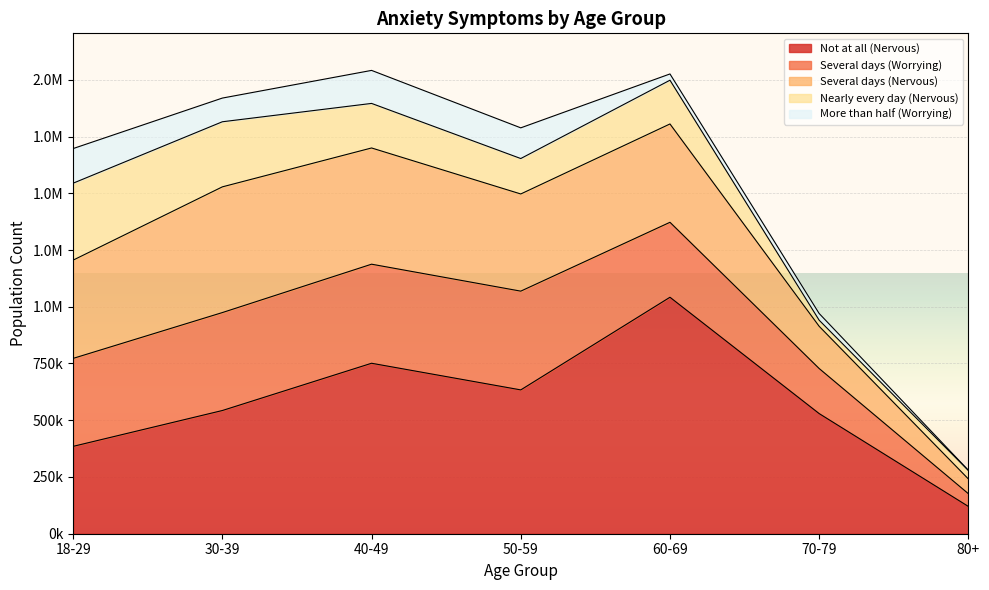

Count the number of categories in the chart.

7